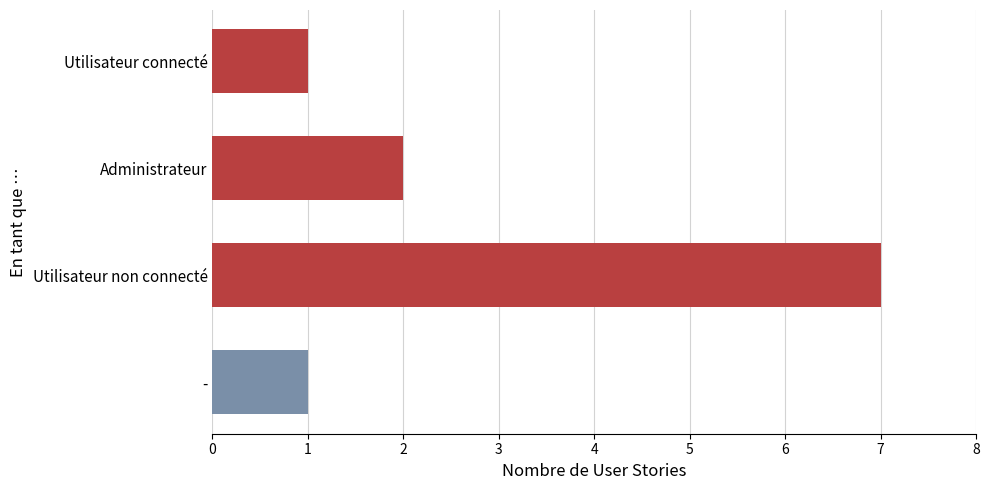

Is it true that the value at Utilisateur non connecté is 7?

True